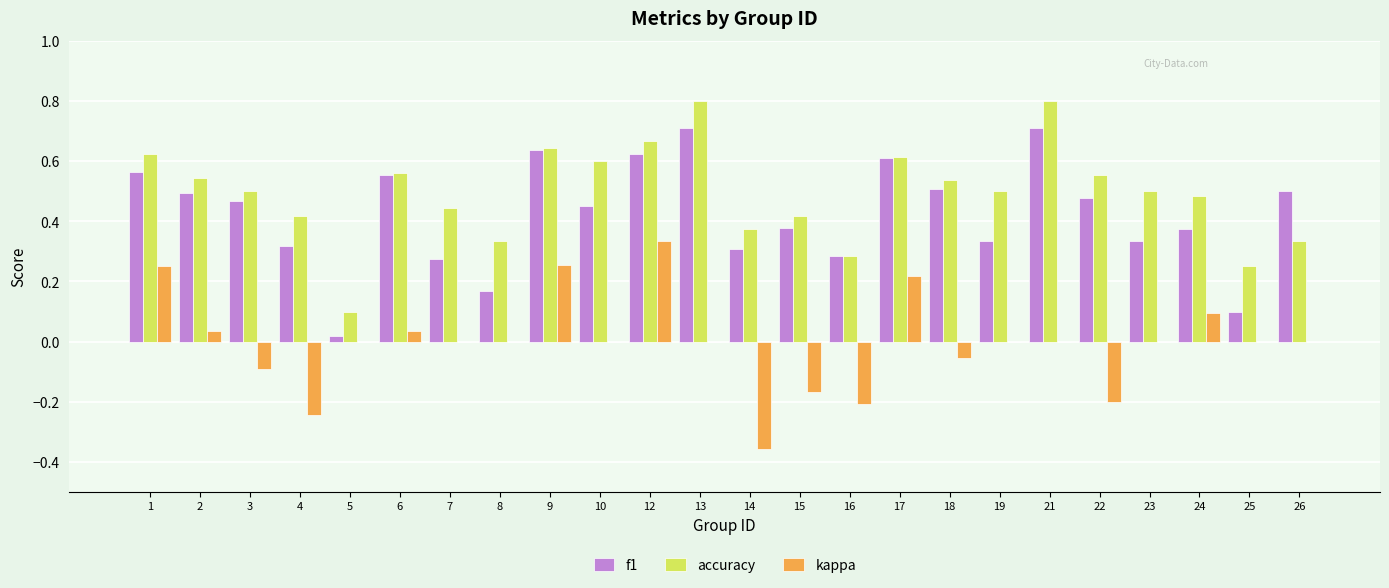

What is the maximum value shown in the chart?

0.8